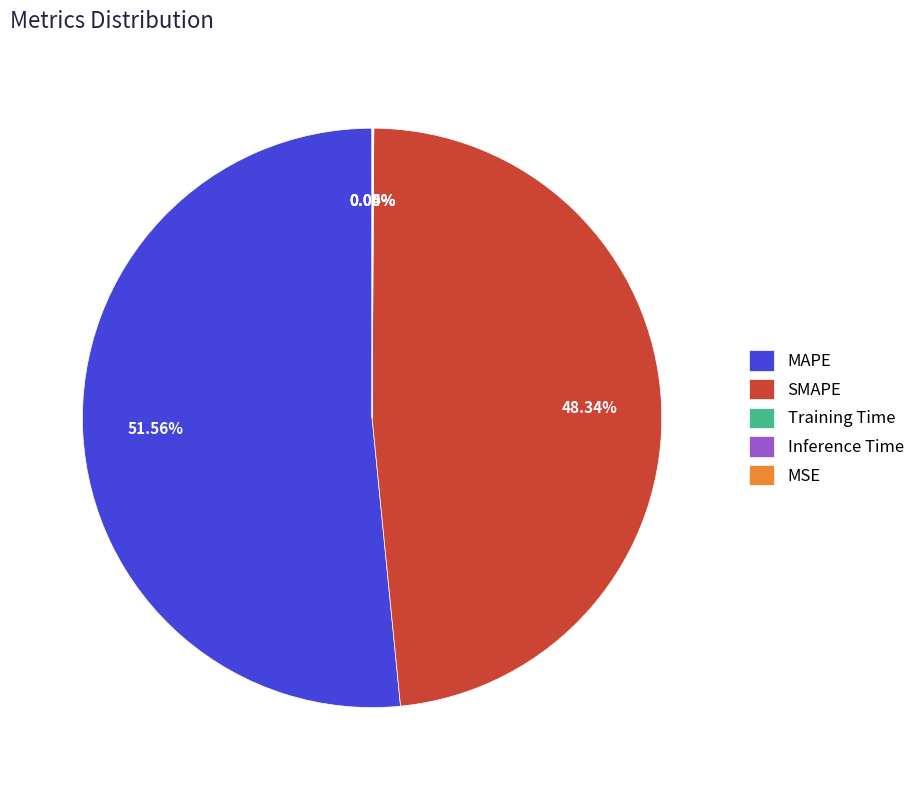

To the nearest percent, what is the average slice percentage?

20%